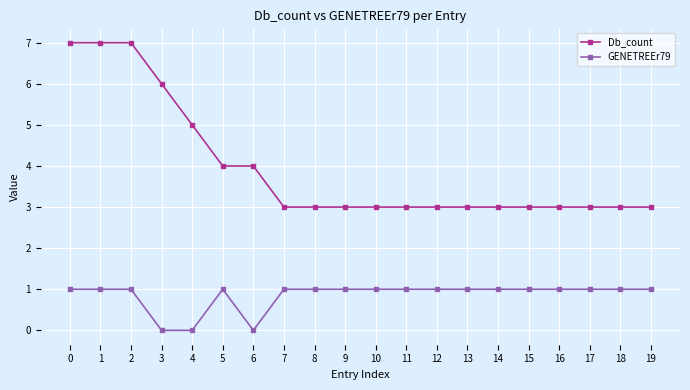

What is the difference between the highest and lowest values at 4?

5